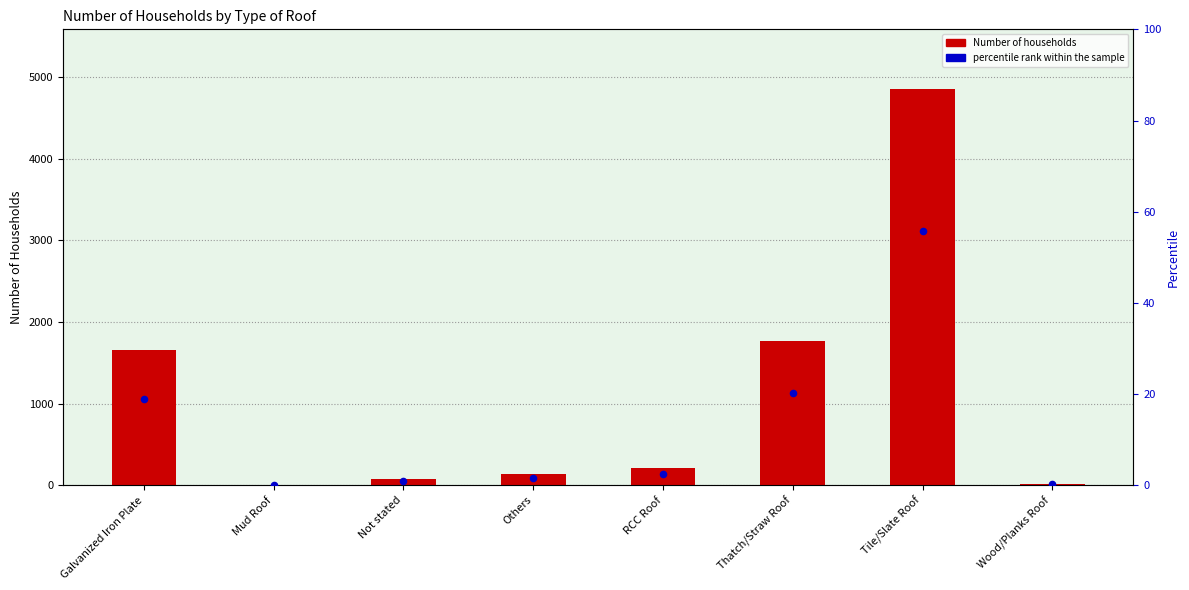

Which series has the largest total across all categories?

Number of households